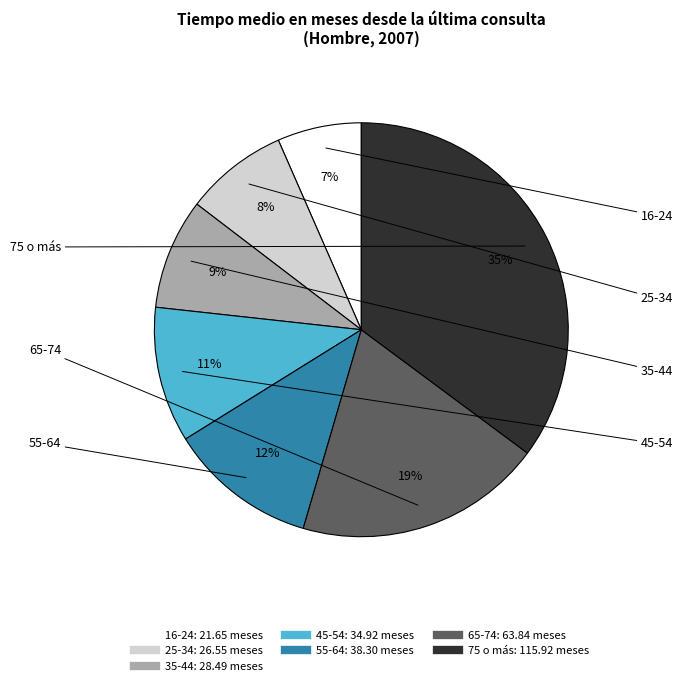

True or false: 65-74 accounts for 19% of the total.

True